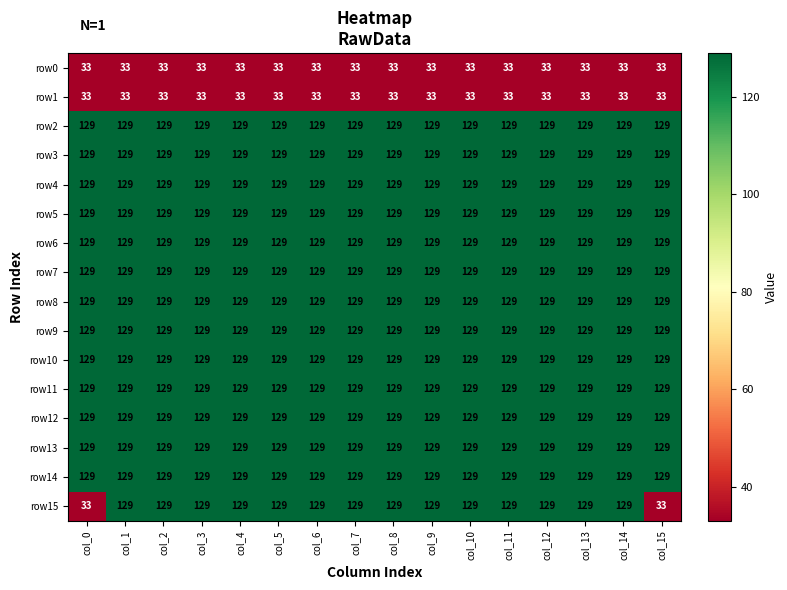

What is the difference between the highest and lowest values at col_15?

96